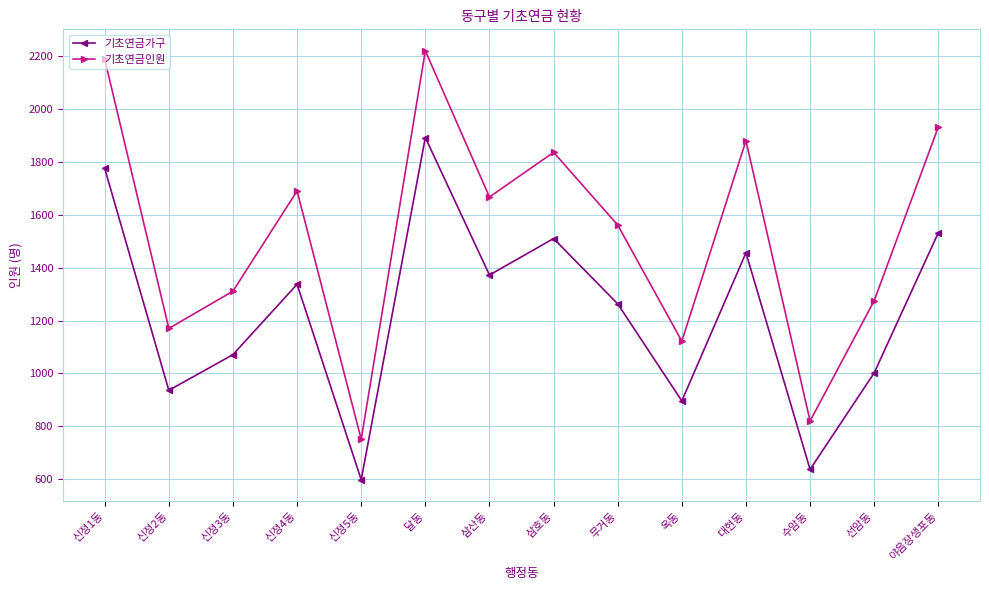

At which label does 기초연금인원 first exceed 1667?

신정1동